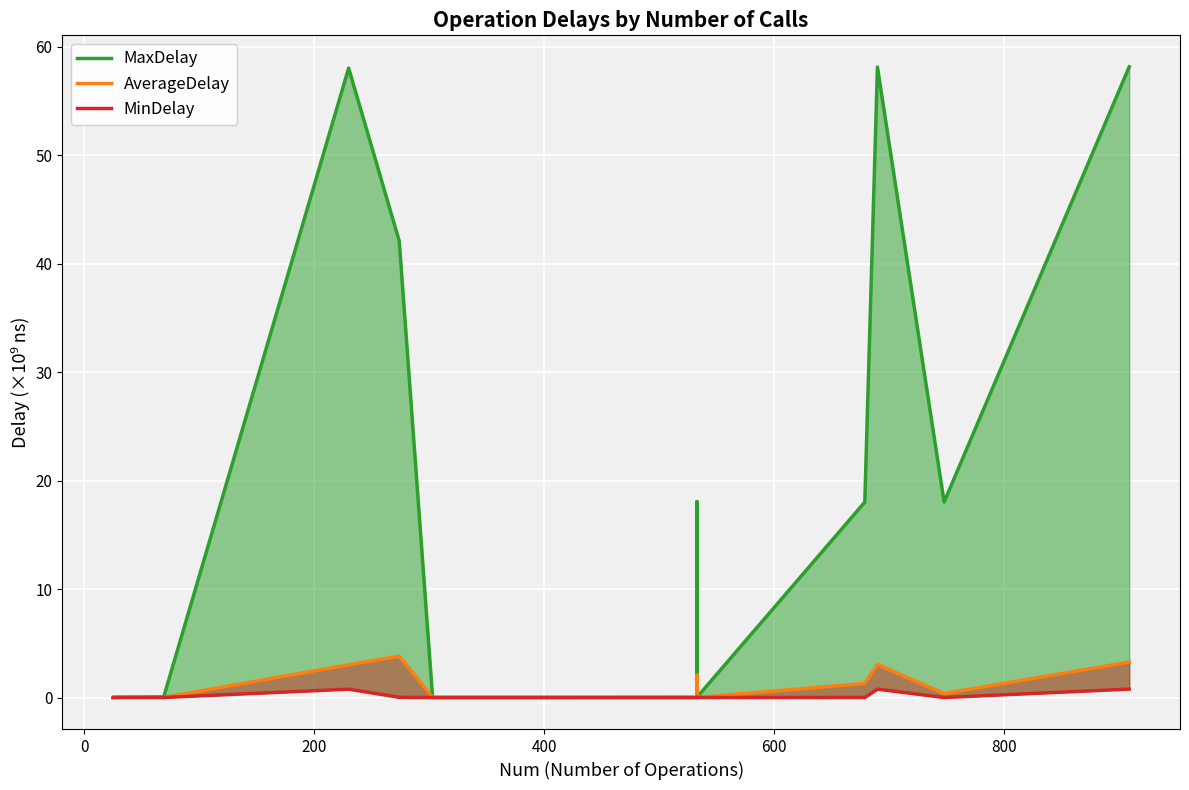

Which series has the largest range (max minus min)?

MaxDelay